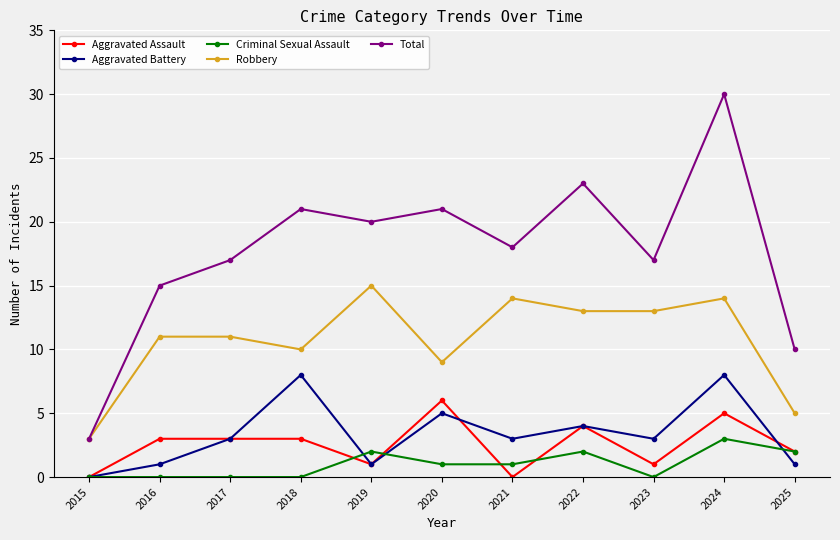

Is it true that Robbery equals 4 at 2016?

False